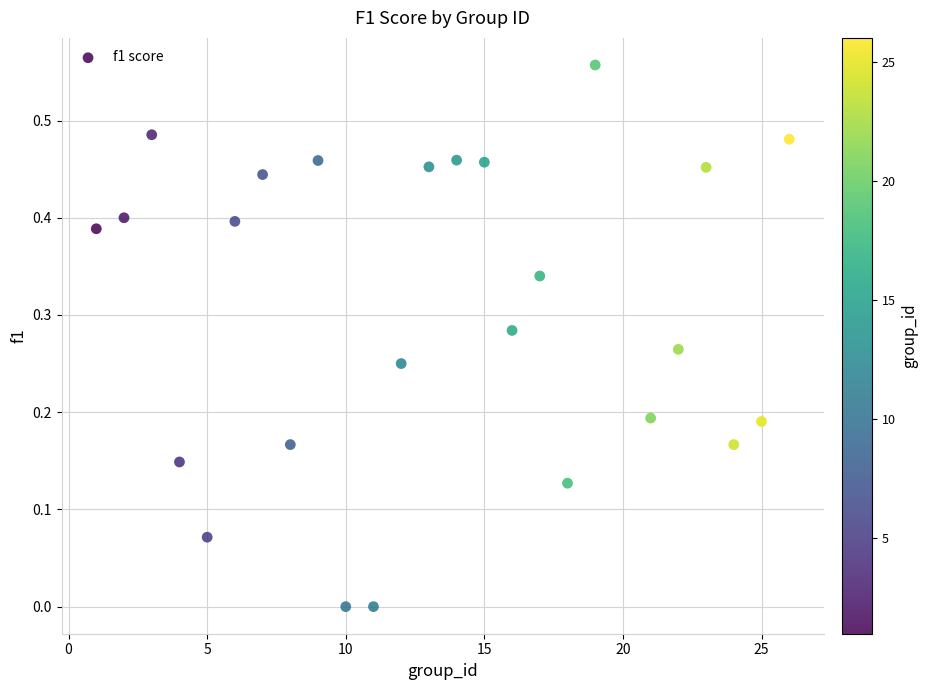

What is the range of X values (max minus min)?

25.0